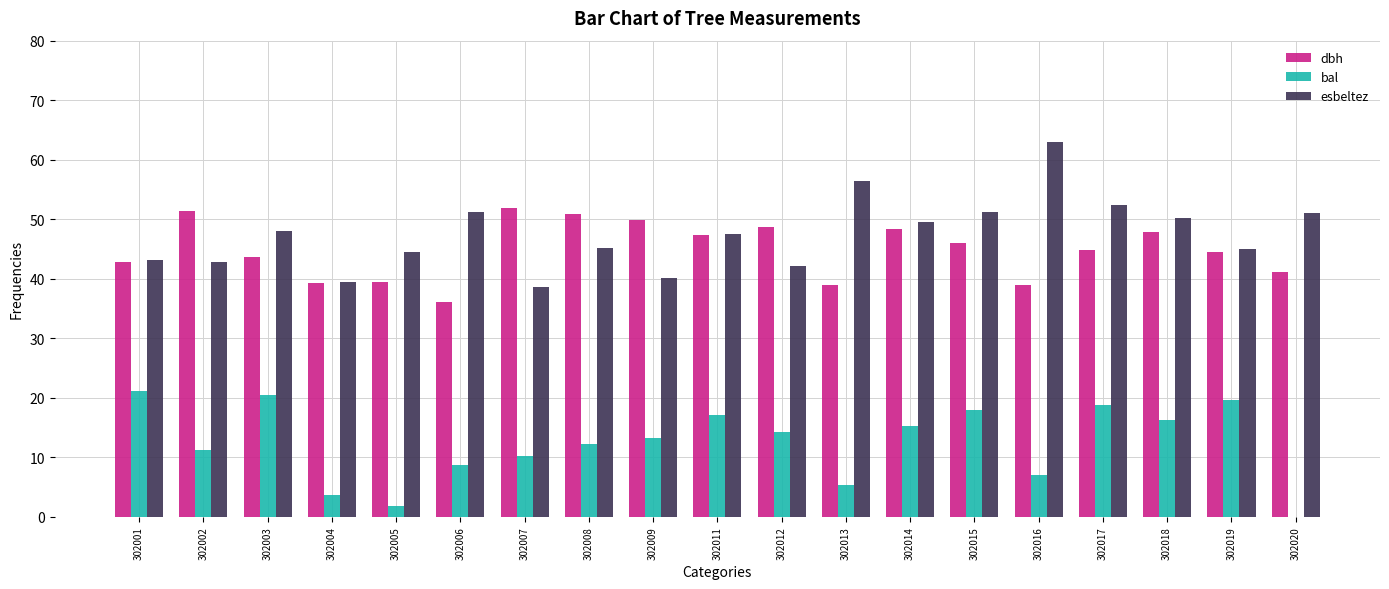

Is the value of dbh at 302018 greater than the value of bal at 302004?

Yes